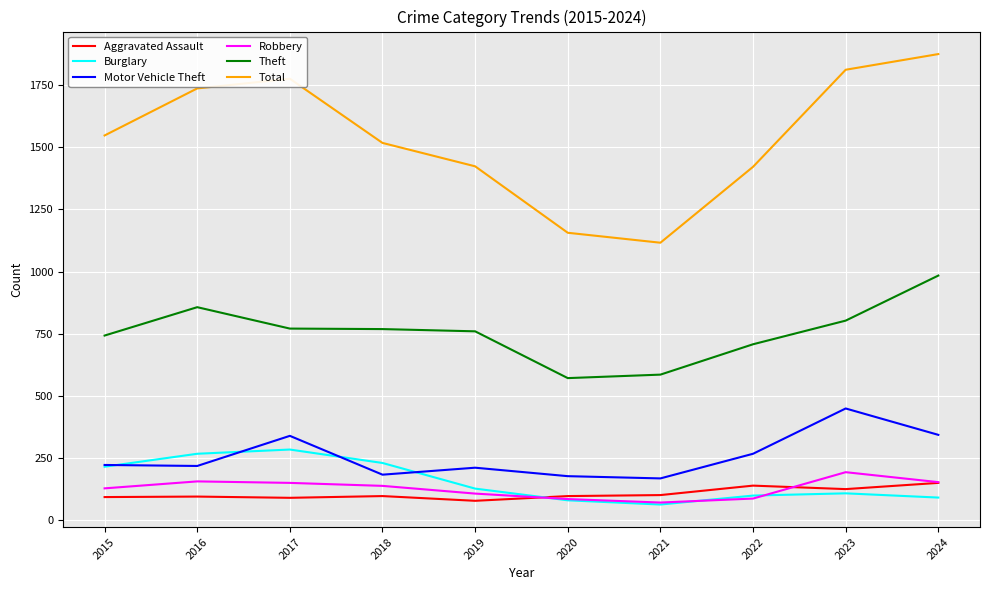

Is it true that Motor Vehicle Theft equals 43 at 2021?

False